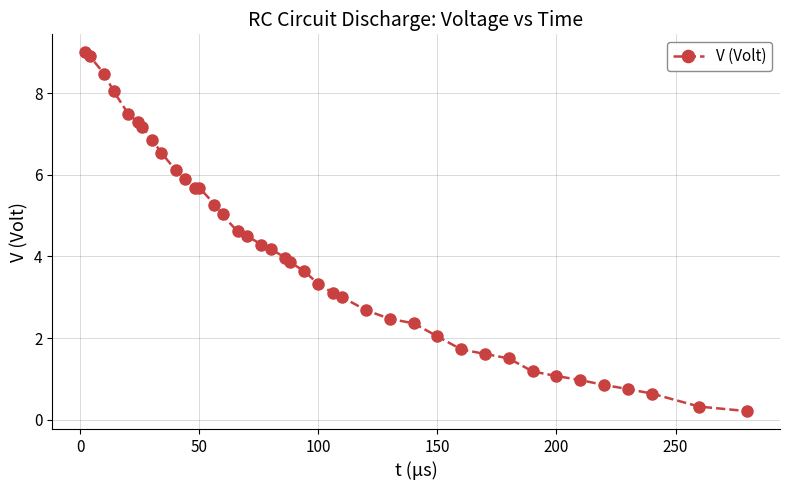

How many lines are shown in the chart?

1